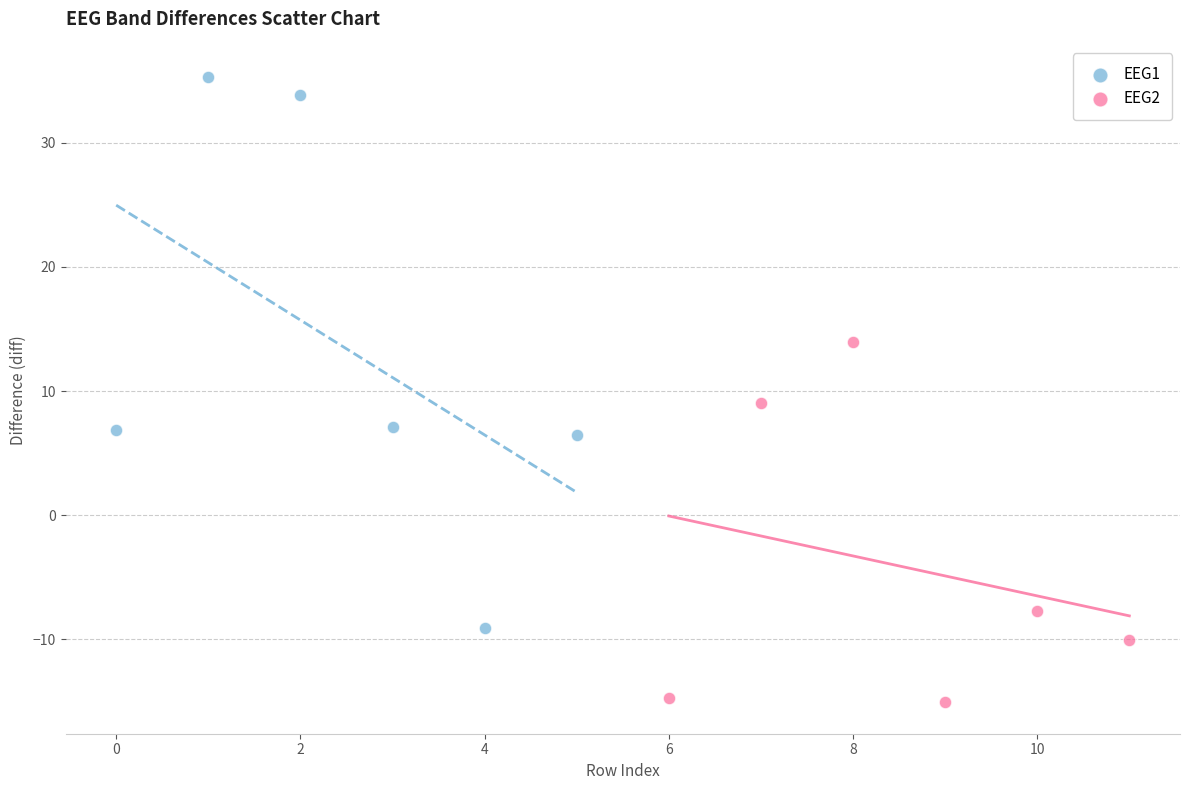

Which series has the largest Y range (max minus min)?

EEG1